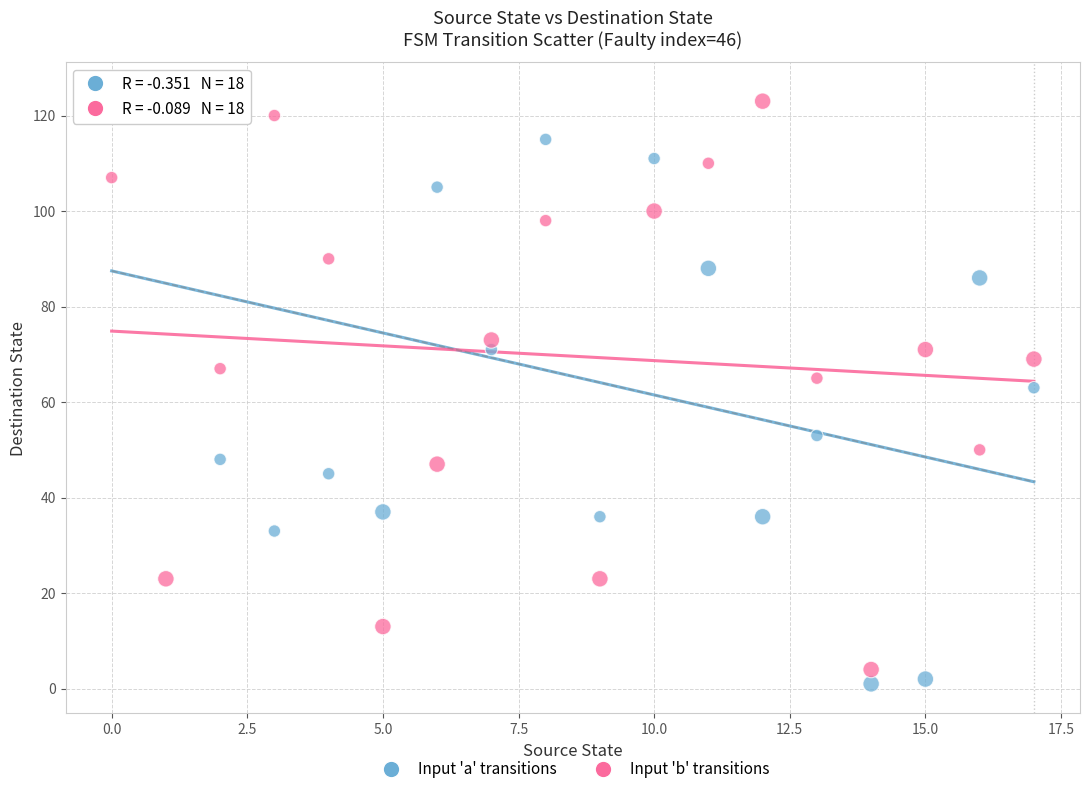

Which series has the largest Y range (max minus min)?

Input 'a' transitions